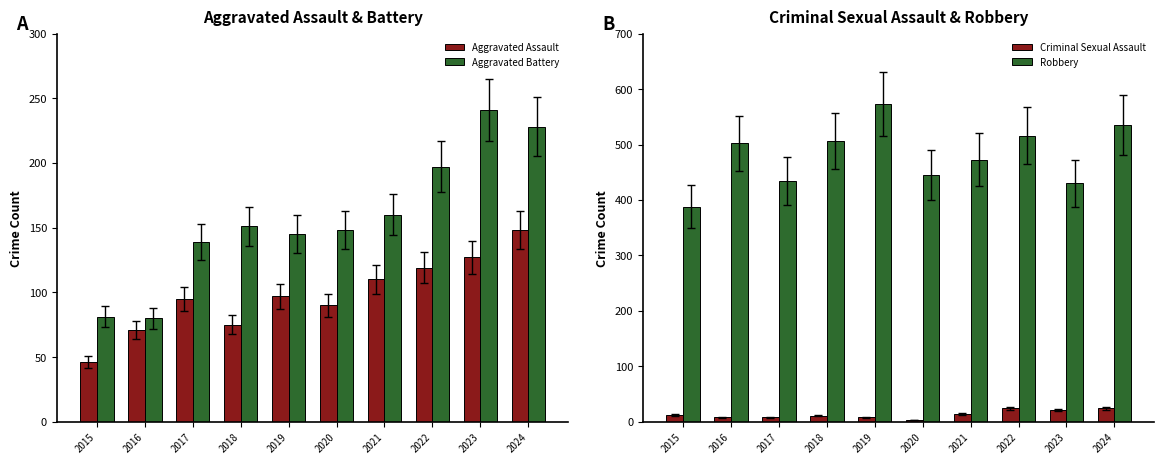

Is the value of Aggravated Battery at 2015 greater than the value of Aggravated Assault at 2024?

No